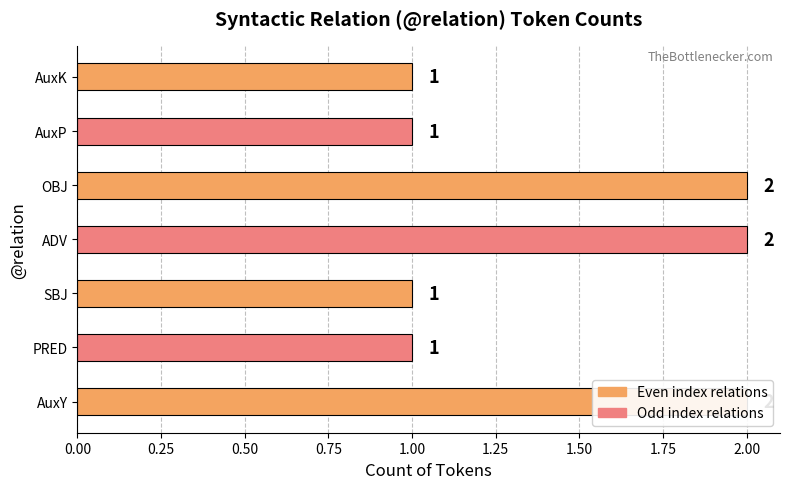

The chart shows a value of 1 at AuxY. True or false?

False